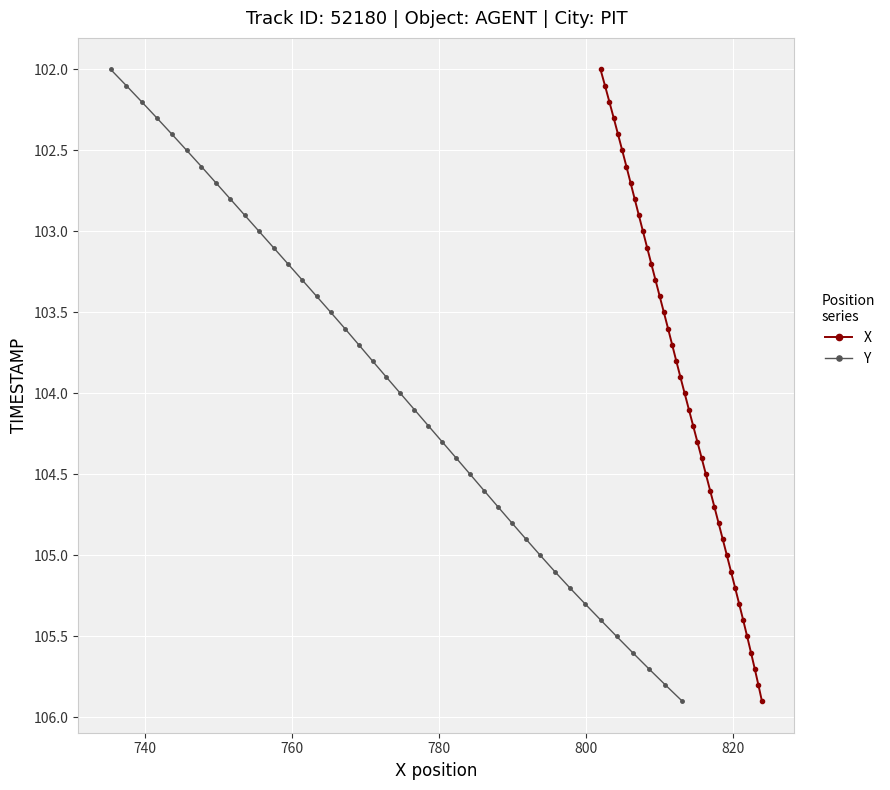

How many data points in Y are less than 104?

20